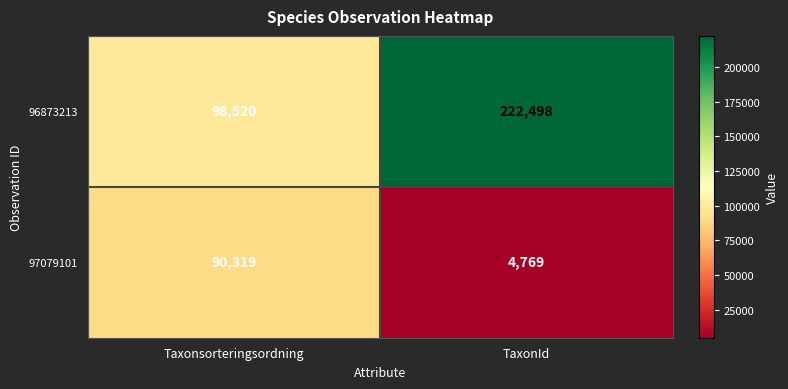

What value does the 97079101 series have at TaxonId, to the nearest 50?

4750